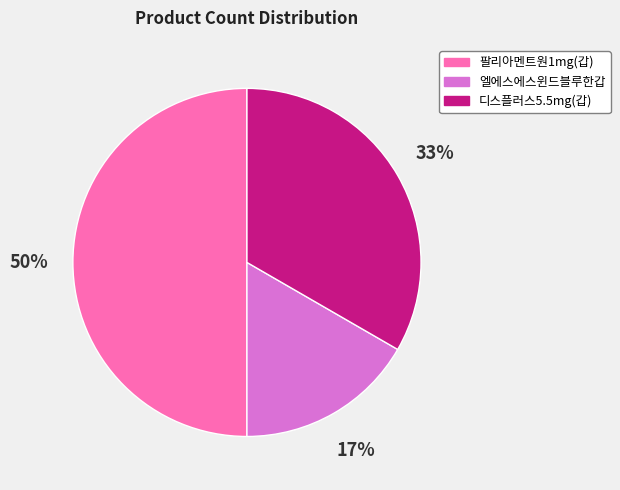

Does 엘에스에스윈드블루한갑 represent more than half of the total?

No